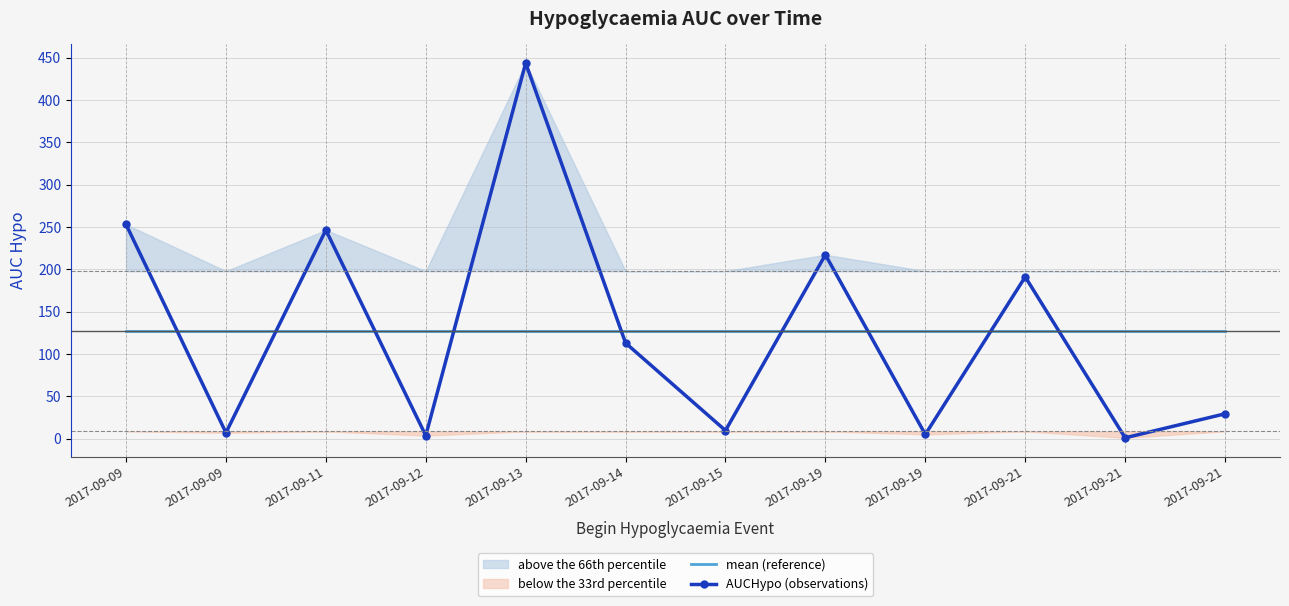

Reading left to right, list all the values displayed in this chart.

mean (reference): 126.6	126.6	126.6	126.6	126.6	126.6	126.6	126.6	126.6	126.6	126.6	126.6
AUCHypo (observations): 253.0	7.0	246.3	3.6	443.5	112.9	9.6	217.1	5.0	191.0	1.0	29.4